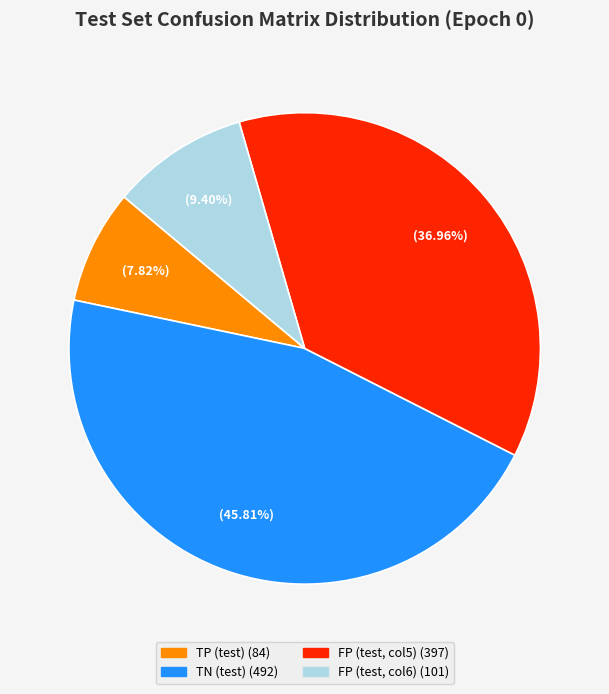

Does any single category account for the majority?

No